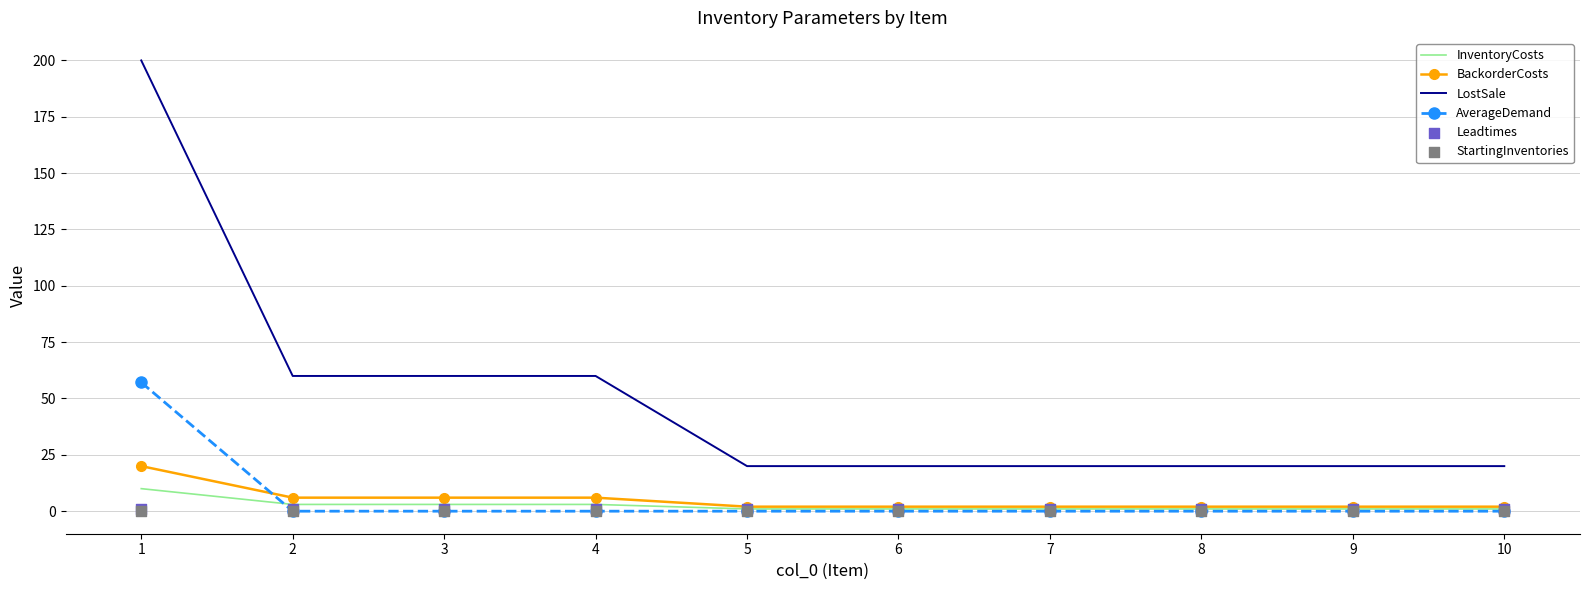

Which series has the largest Y range (max minus min)?

LostSale